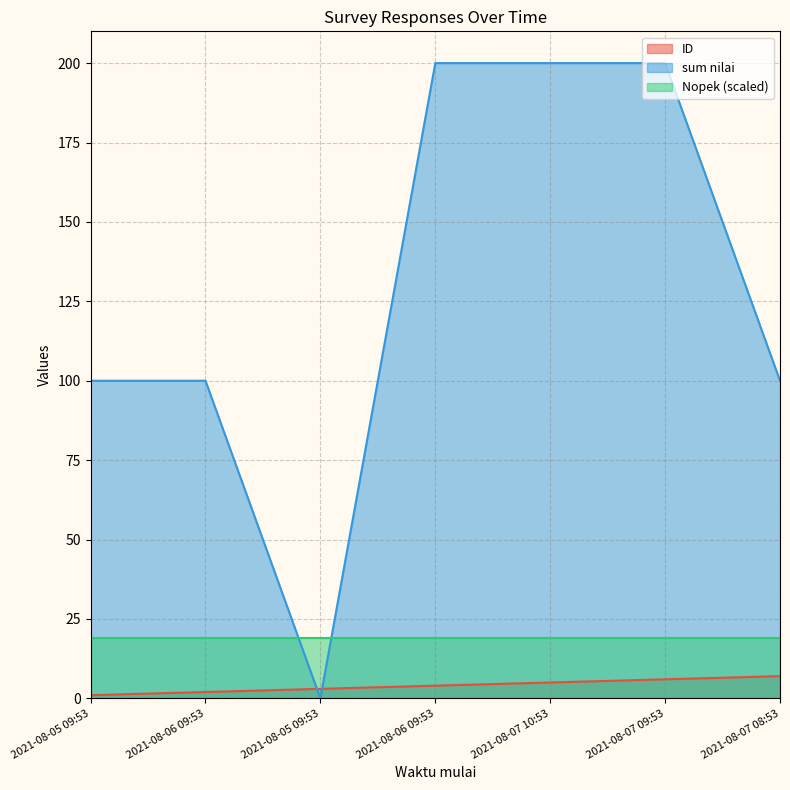

Which category has the highest value in the ID series?

2021-08-07 08:53